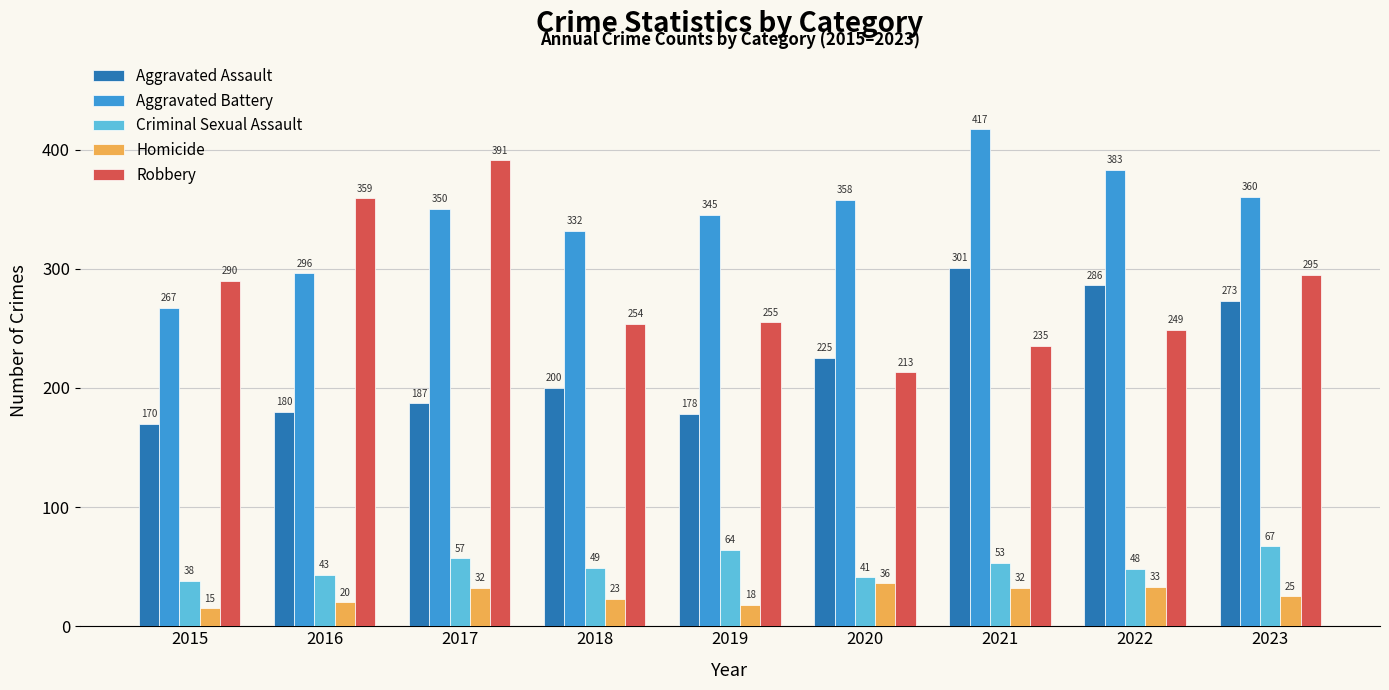

At which category does the chart reach its minimum across all series?

2015